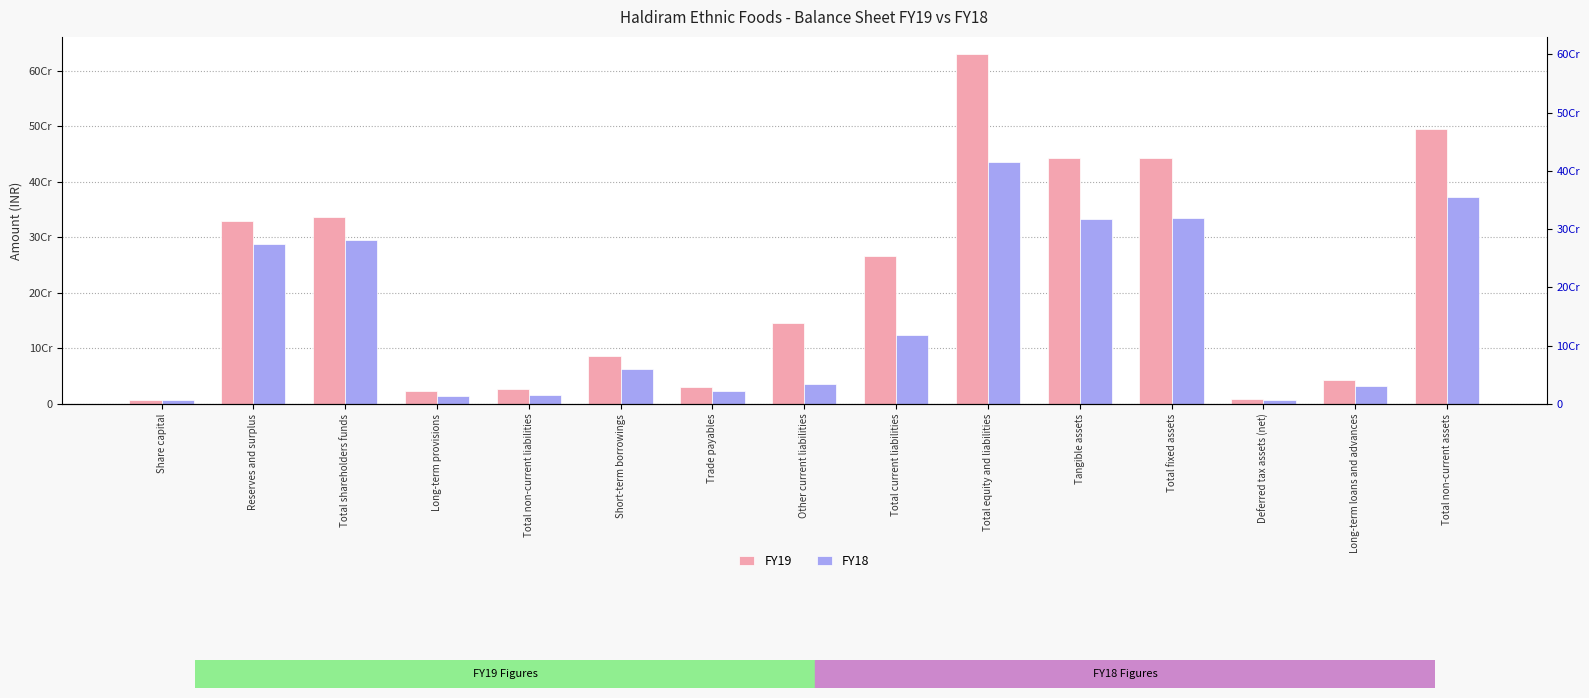

Does the chart contain stacked bars?

No